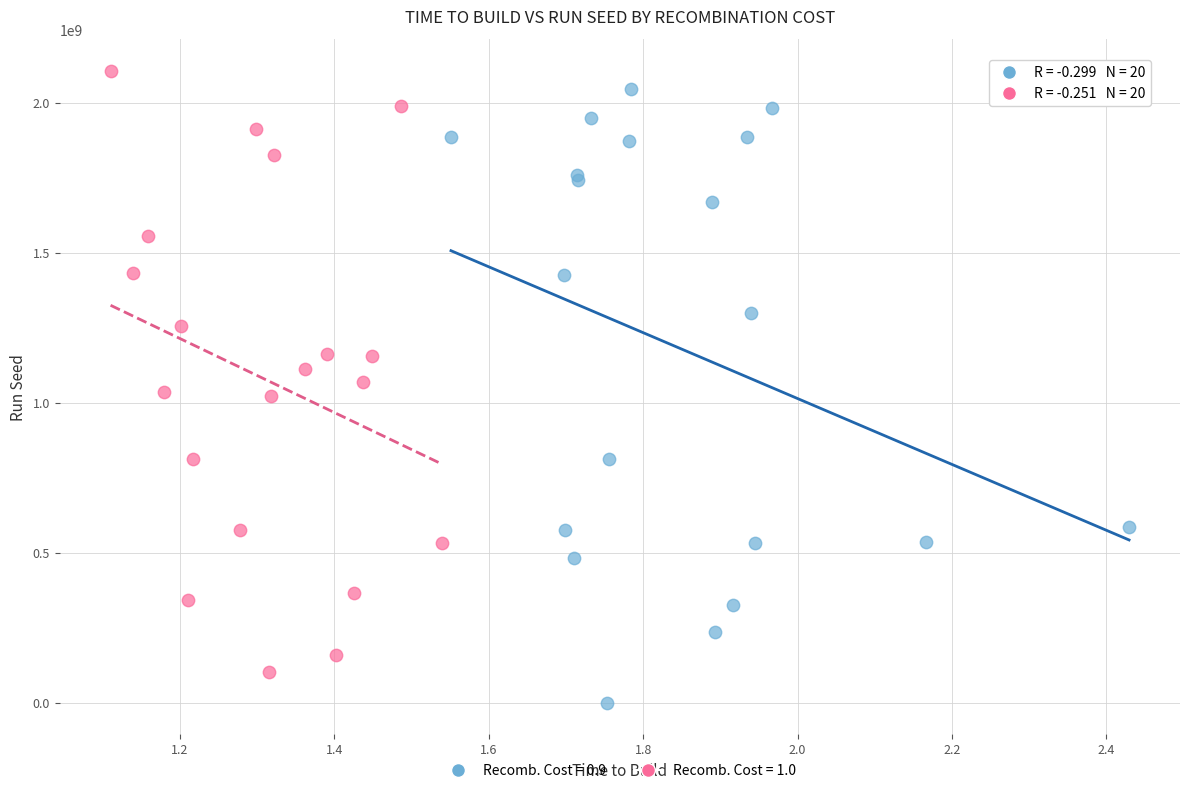

Which series reaches the minimum Y coordinate?

Recomb. Cost = 0.9